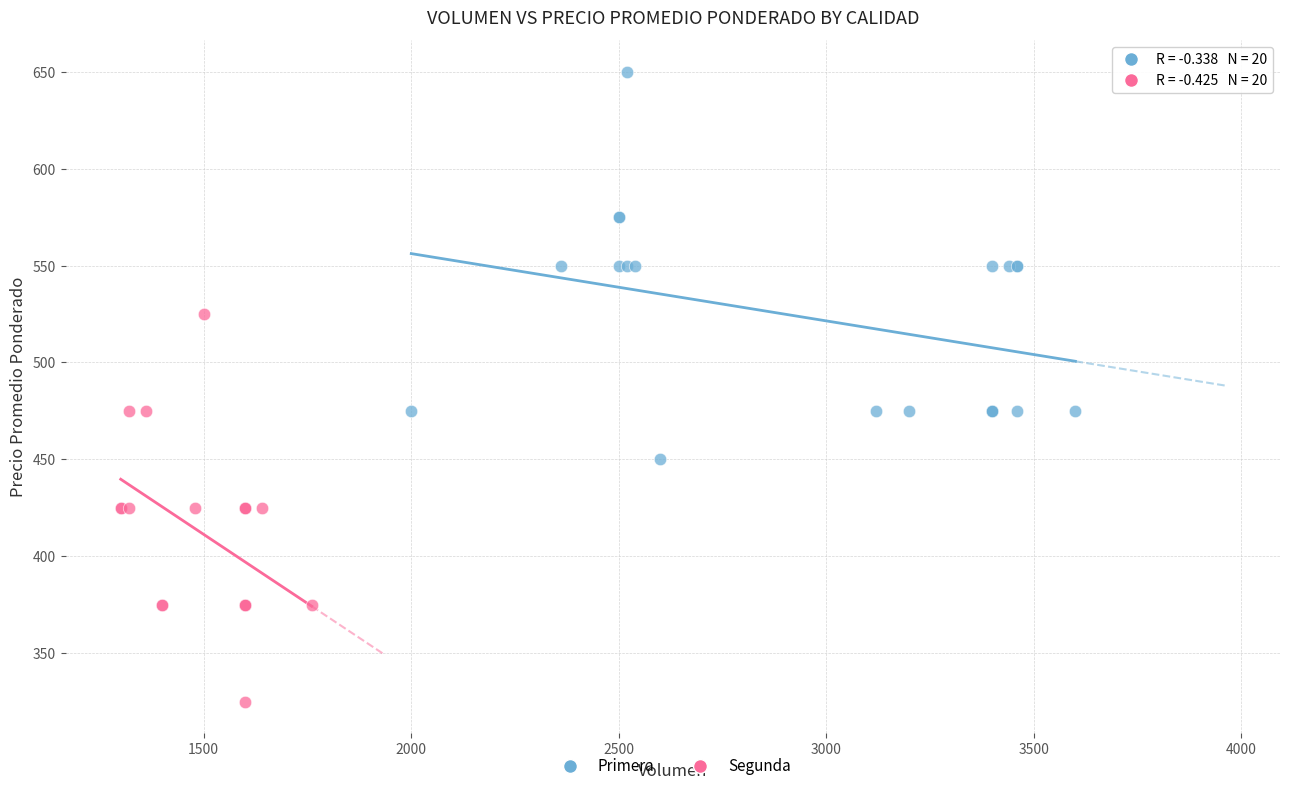

Which series contains the lowest Y value?

Segunda